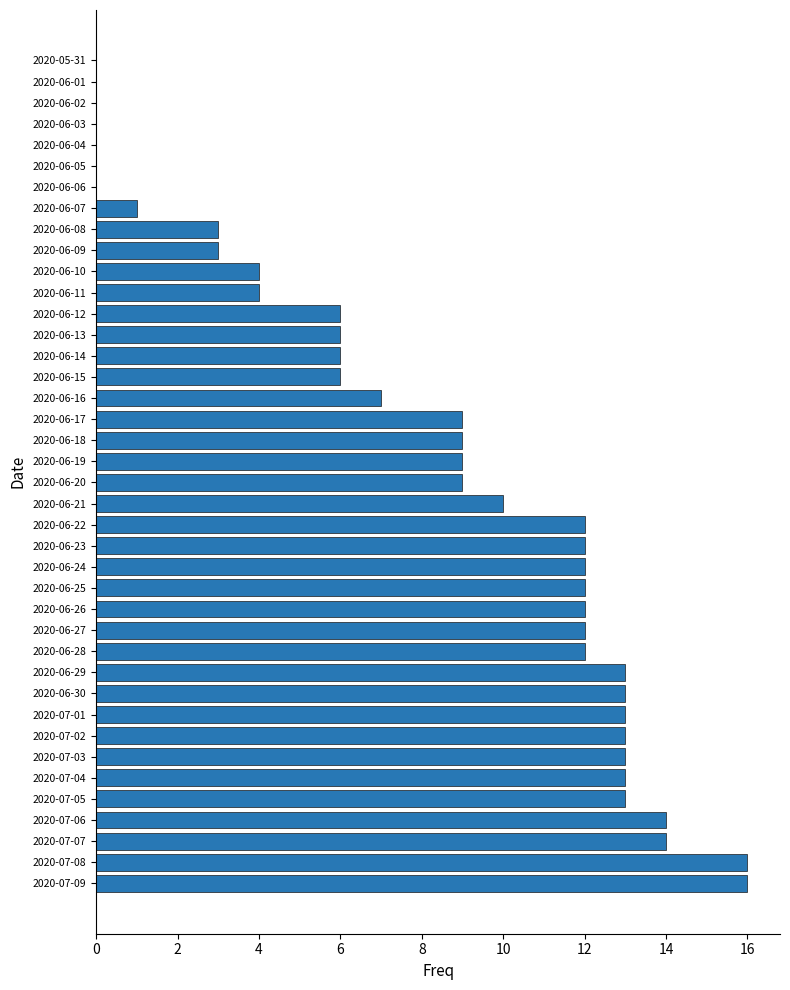

The chart shows a value of 8 at 2020-07-02. True or false?

False